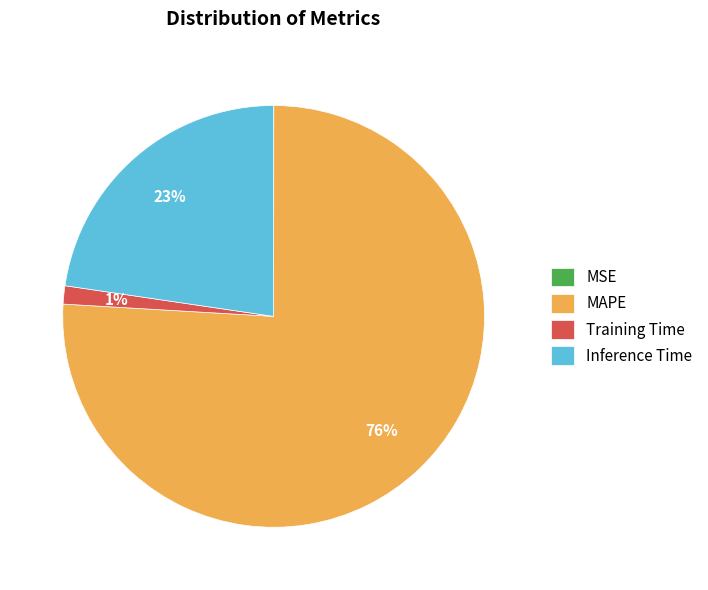

True or false: Inference Time accounts for 23% of the total.

True